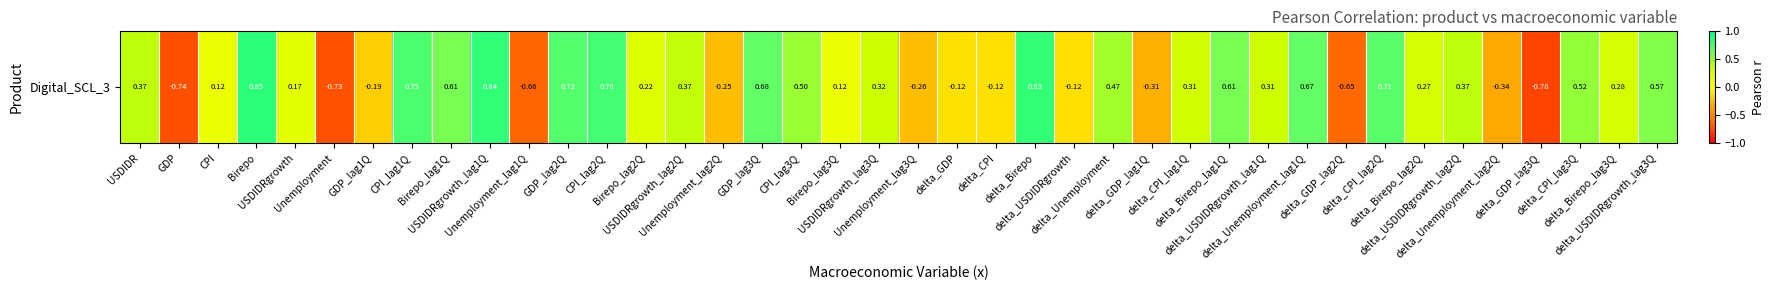

What is the smallest value displayed?

-0.8